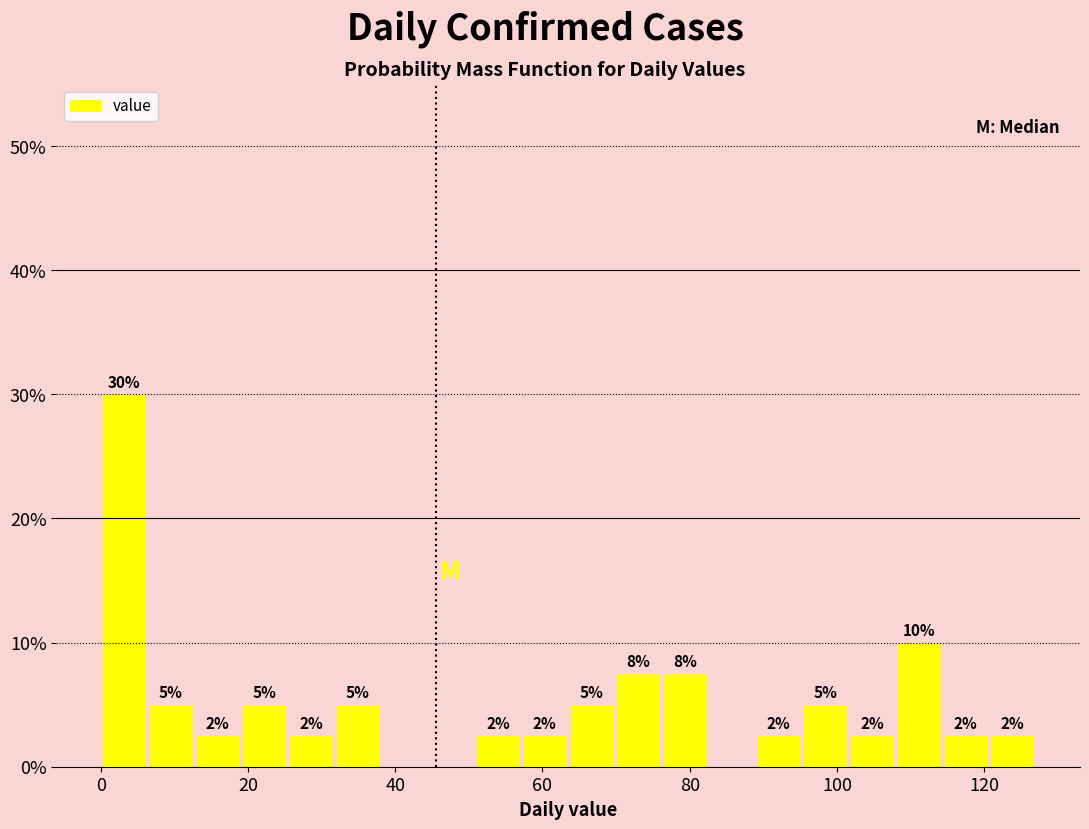

Read against the x-axis, roughly where is the centre of the tallest bar?

4